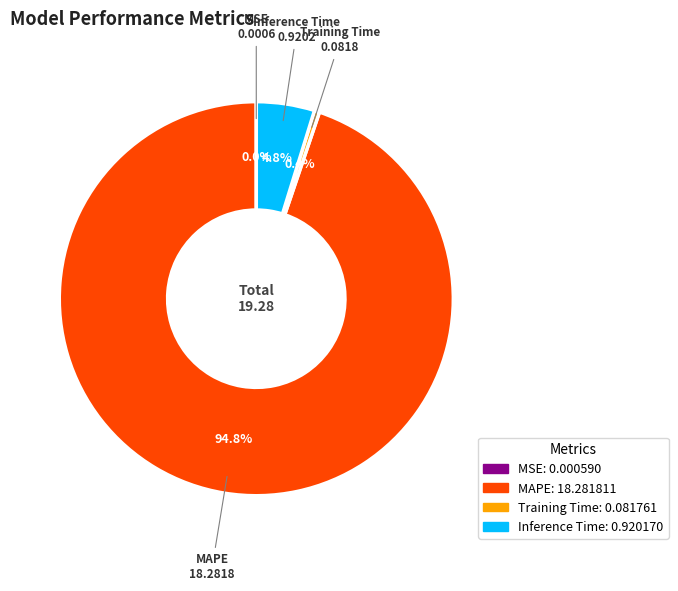

Combined, what portion of the pie is Training Time and MAPE?

95.2%